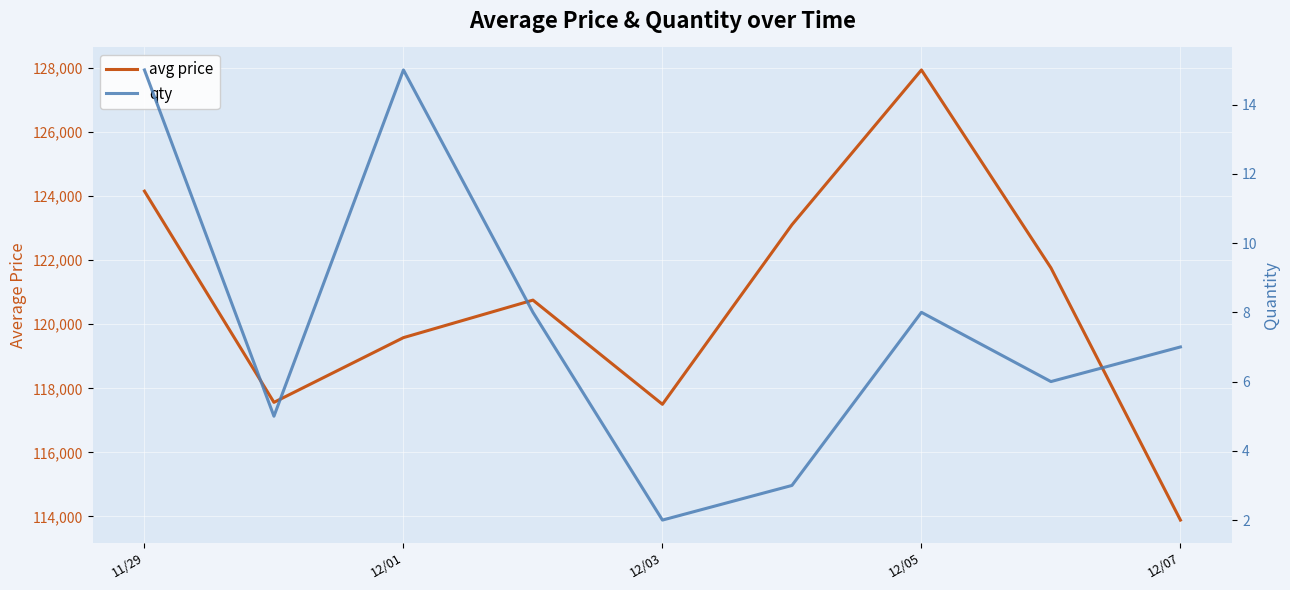

Reading left to right, what are all the values shown in this chart?

avg price: 124158.0	117560.7	119582.6	120754.8	117500.0	123108.5	127944.3	121762.4	113883.7
qty: 15.0	5.0	15.0	8.0	2.0	3.0	8.0	6.0	7.0